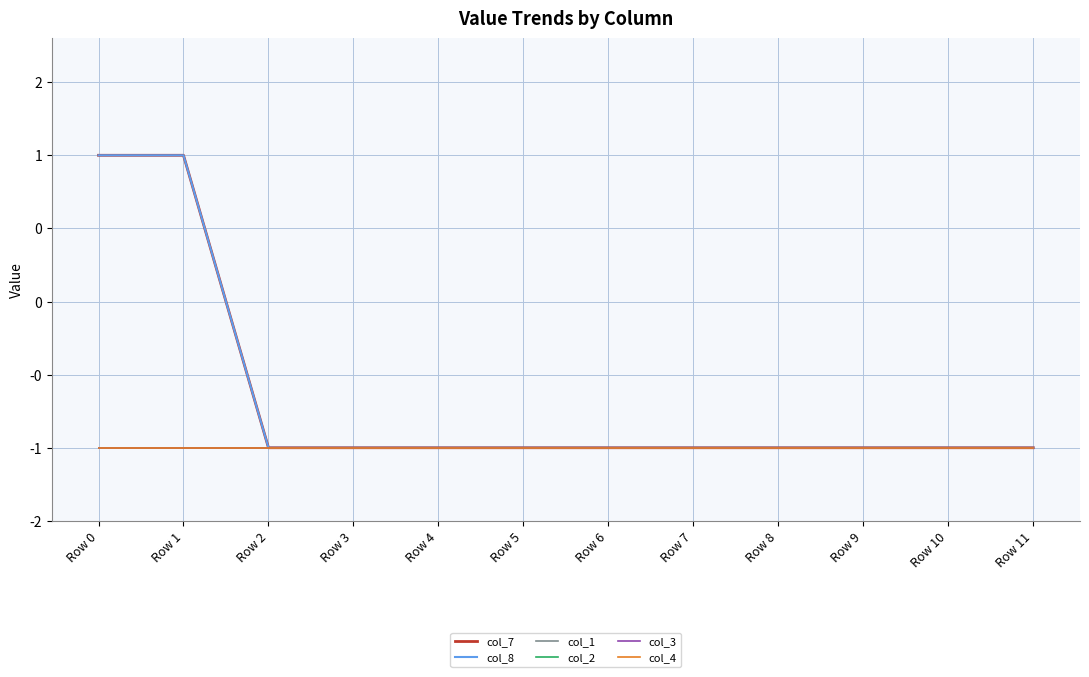

Does the chart have visible grid lines?

Yes